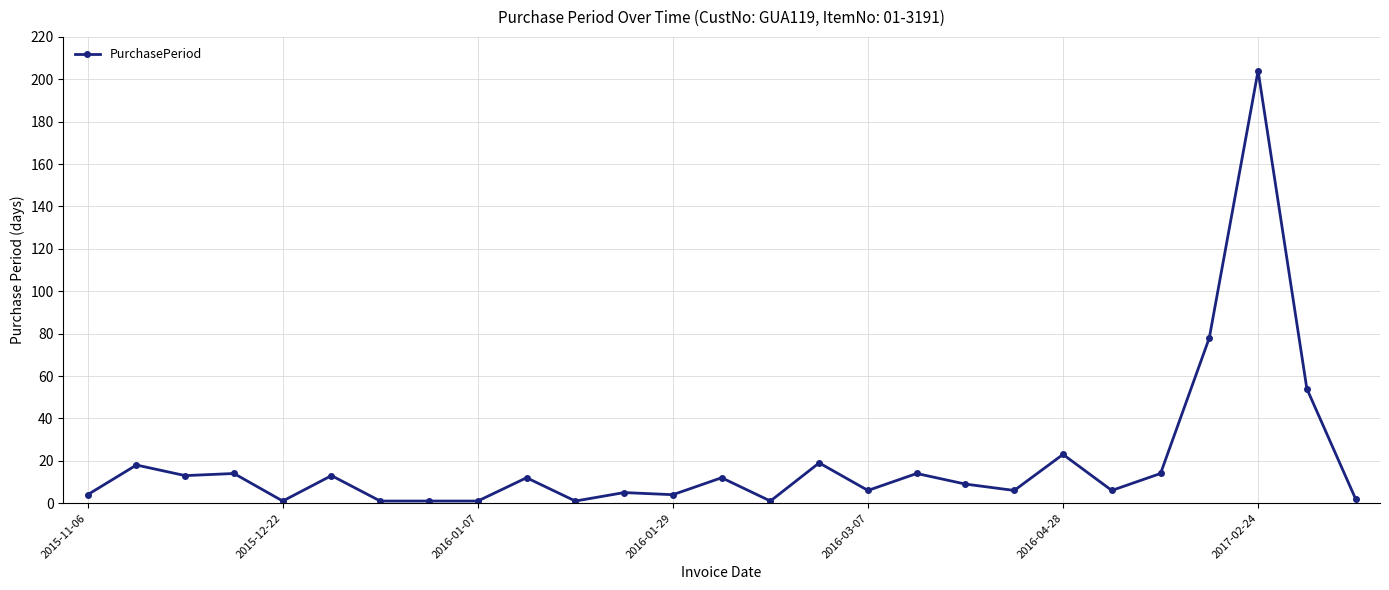

What is the maximum value shown in the chart?

204